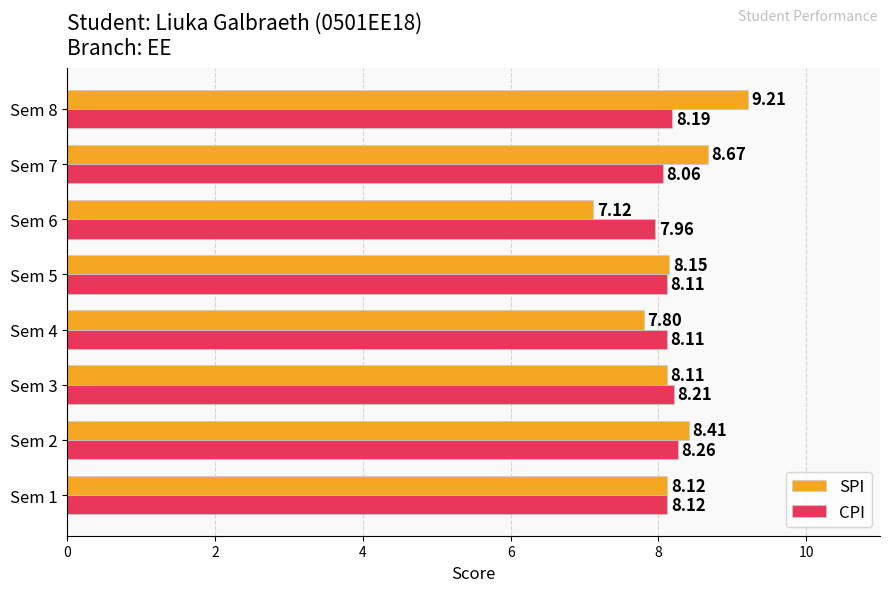

Which category has the highest value in the SPI series?

Sem 8